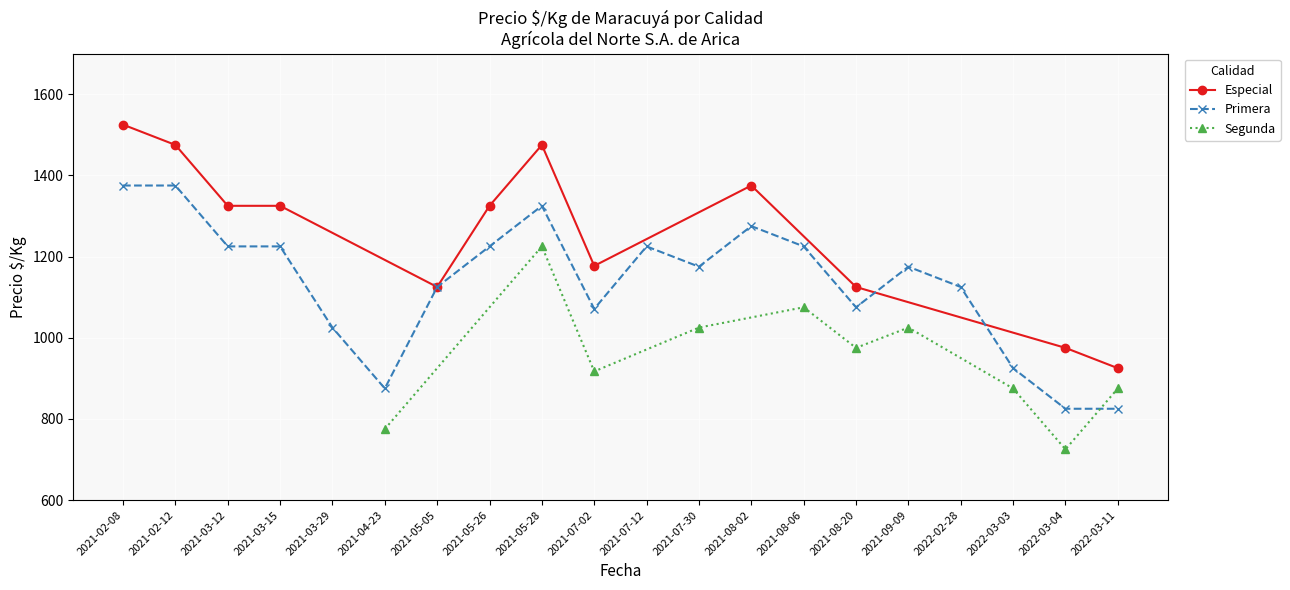

What is the value of the Especial point at the 12th from the left?

925